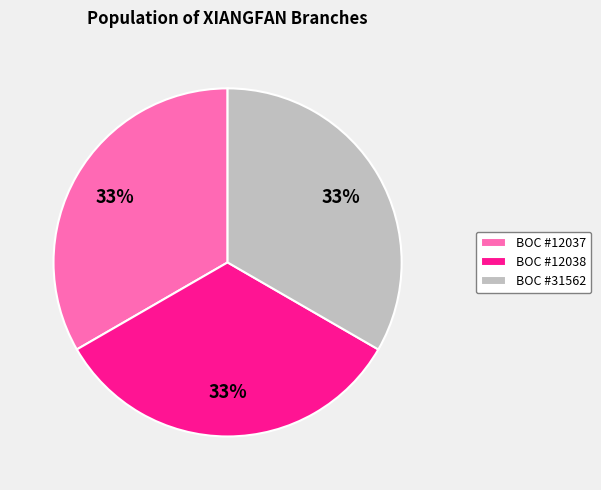

Is the sum of BOC #31562 and BOC #12037 greater than half?

Yes